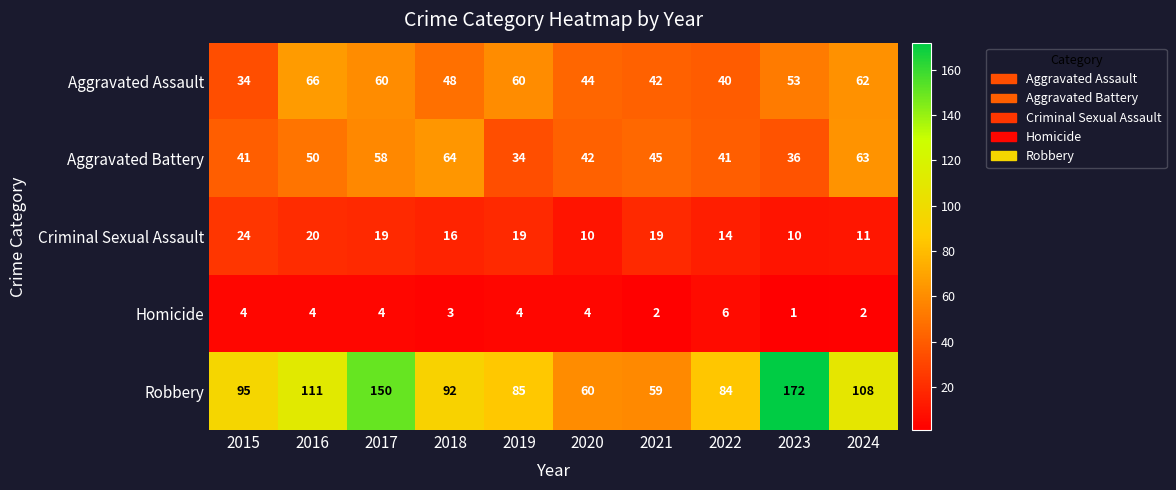

What is the sum of all Criminal Sexual Assault values?

162